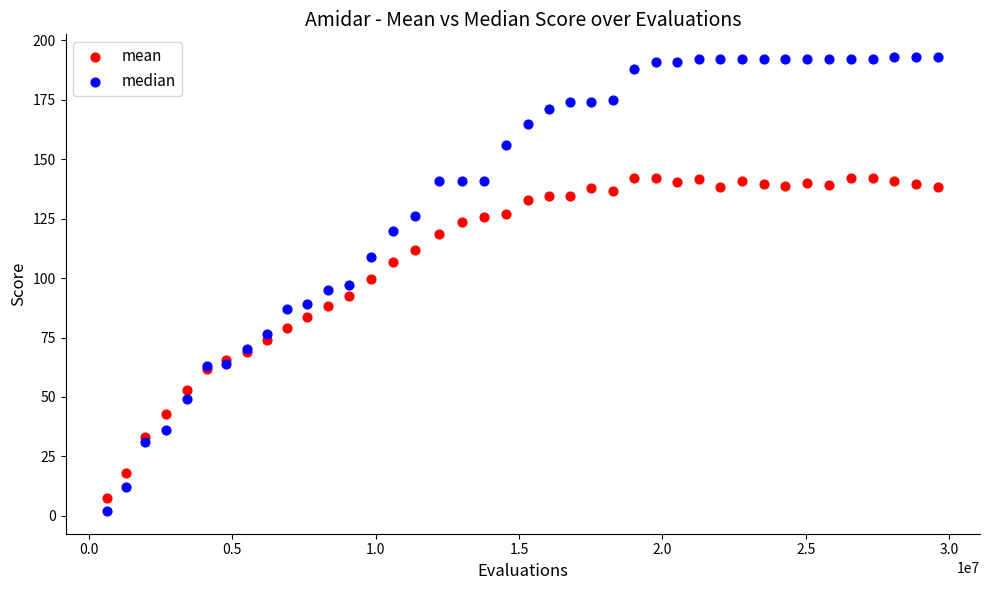

Which series contains the highest Y value?

median